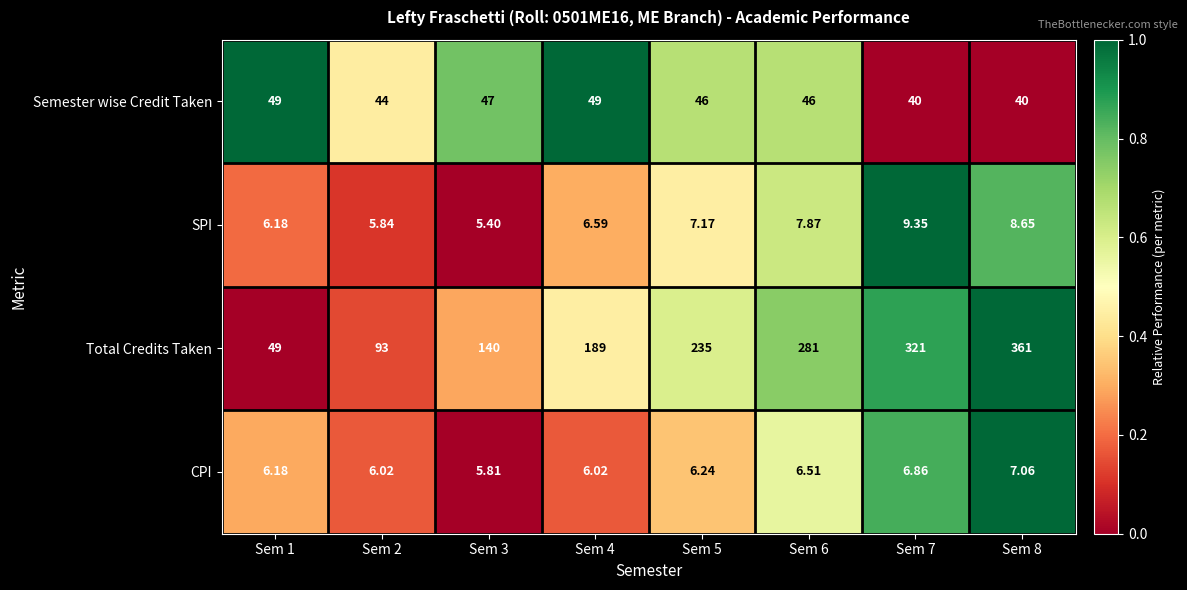

List the series in order of their peak value, lowest first.

CPI, SPI, Semester wise Credit Taken, Total Credits Taken